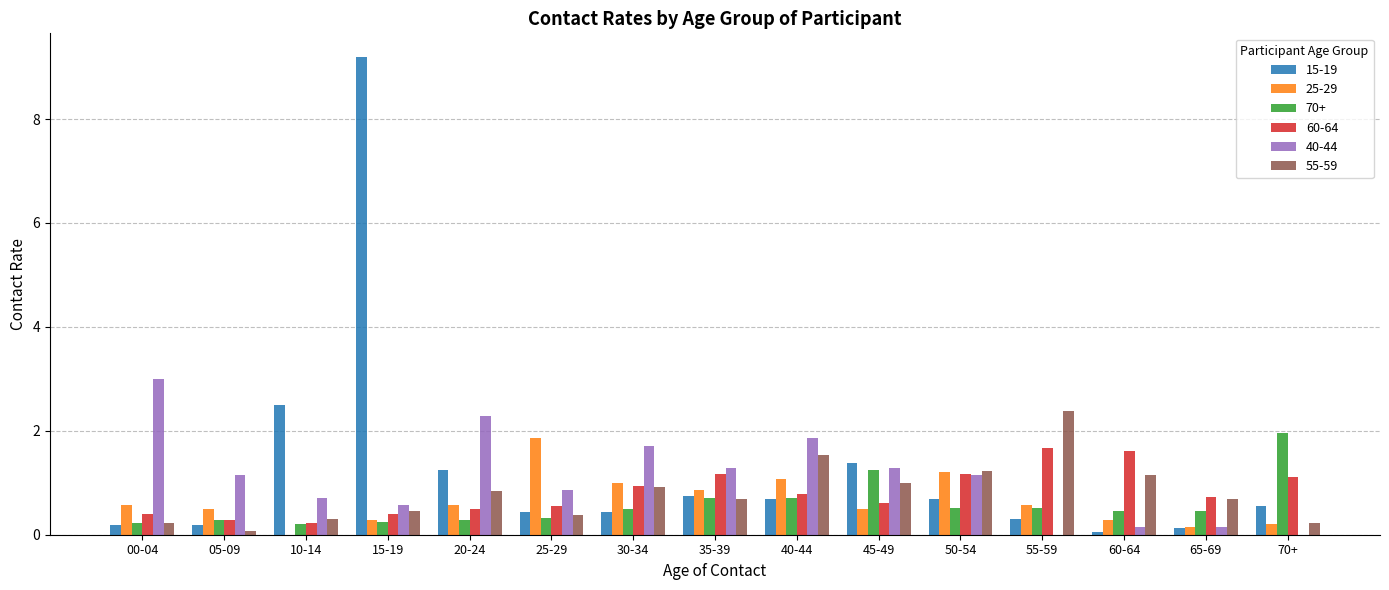

Which series has the largest total across all categories?

15-19